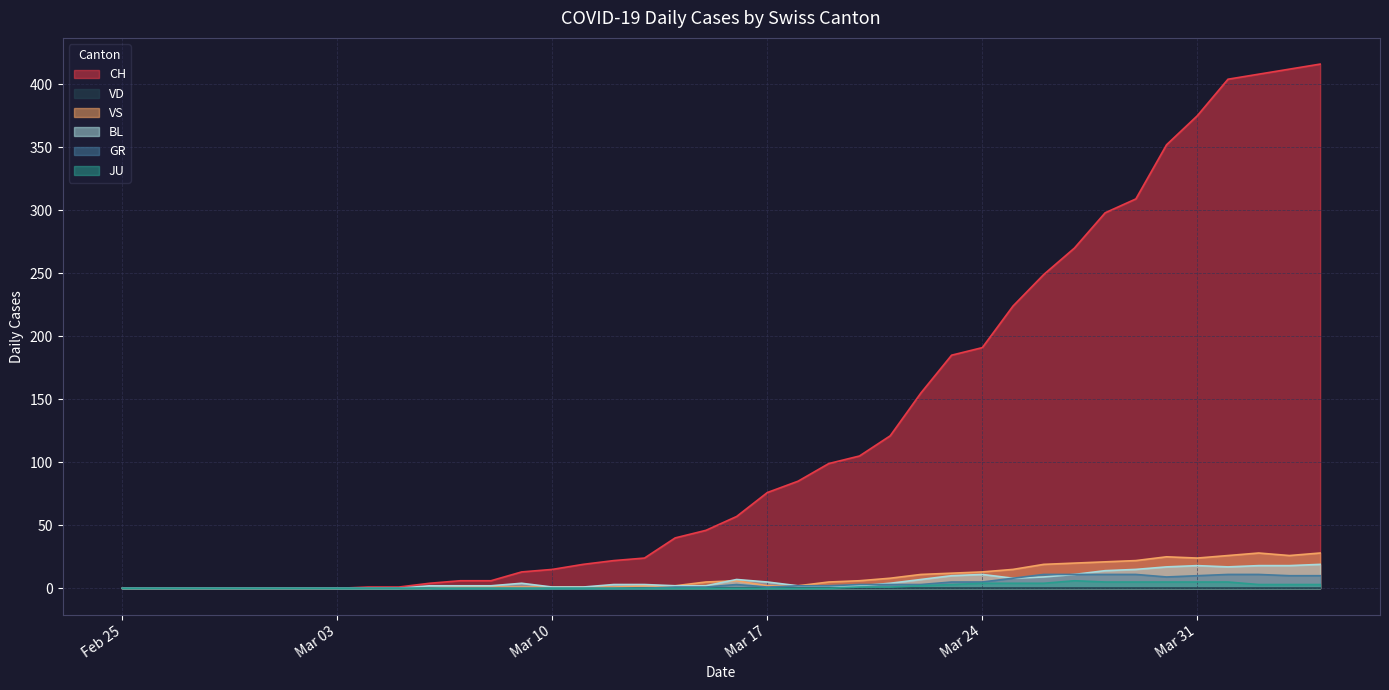

How many values in GR are above zero?

22